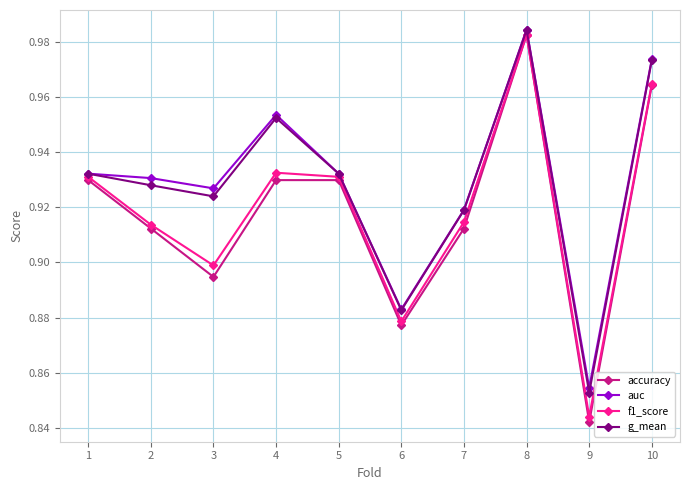

Which category has the lowest value in the g_mean series?

9